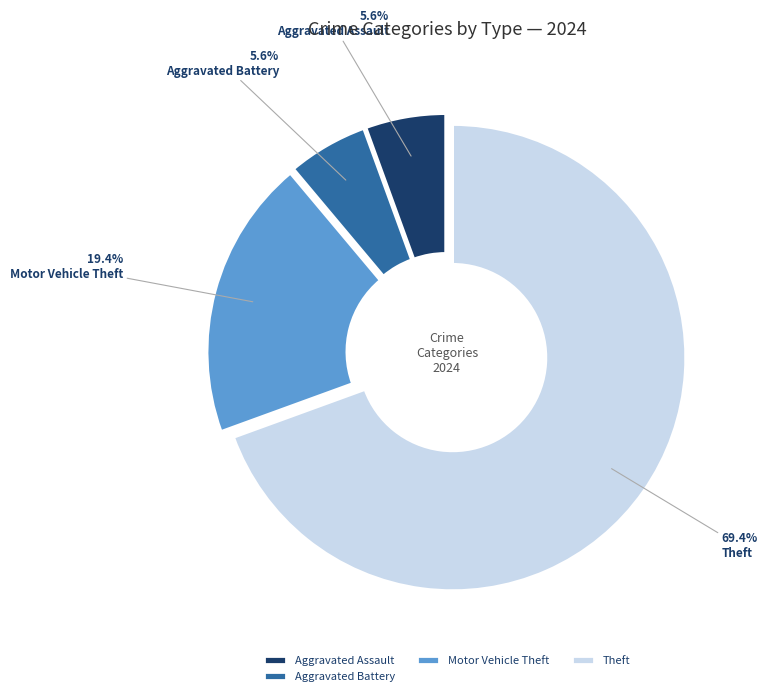

Which slice is the smallest?

Aggravated Assault